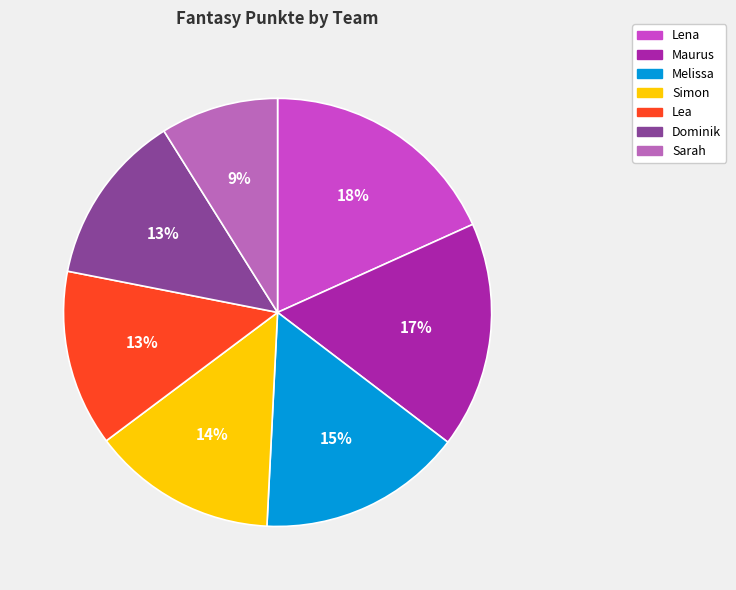

To the nearest percent, what portion does Melissa represent?

15%